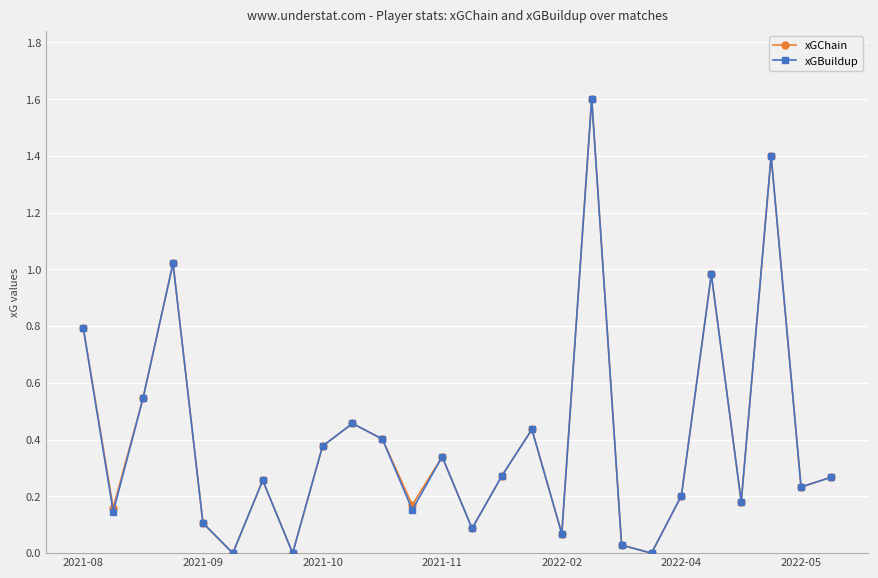

How many interior local peaks does the xGBuildup series have?

8